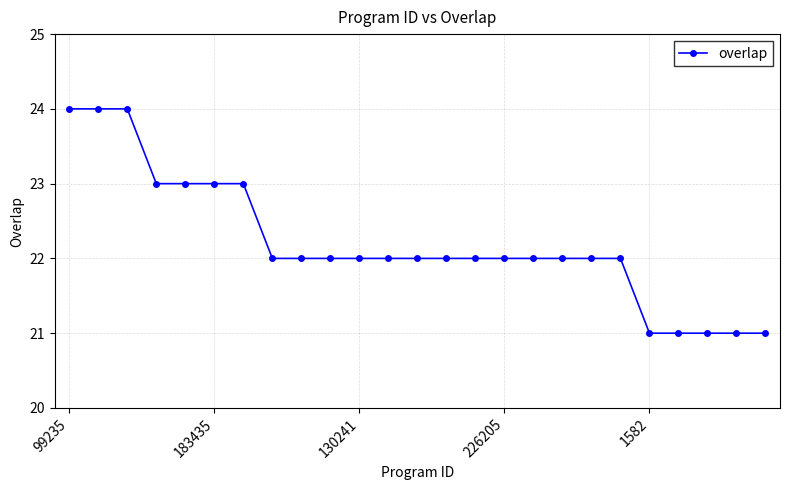

What is the difference between the second highest and minimum values?

3